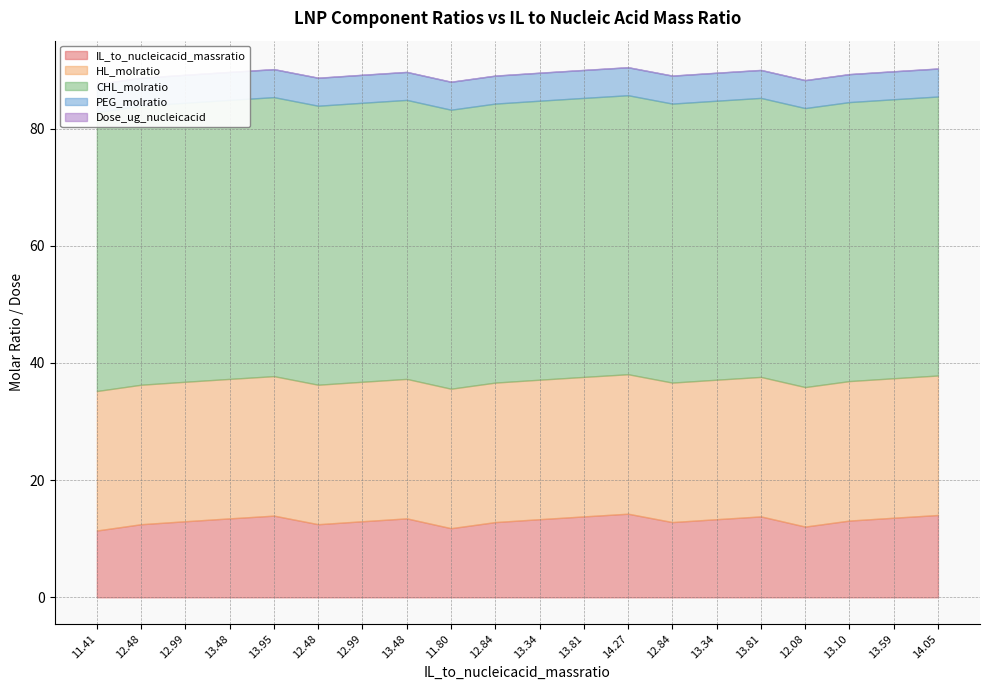

True or false: HL_molratio and Dose_ug_nucleicacid cross at least once.

False